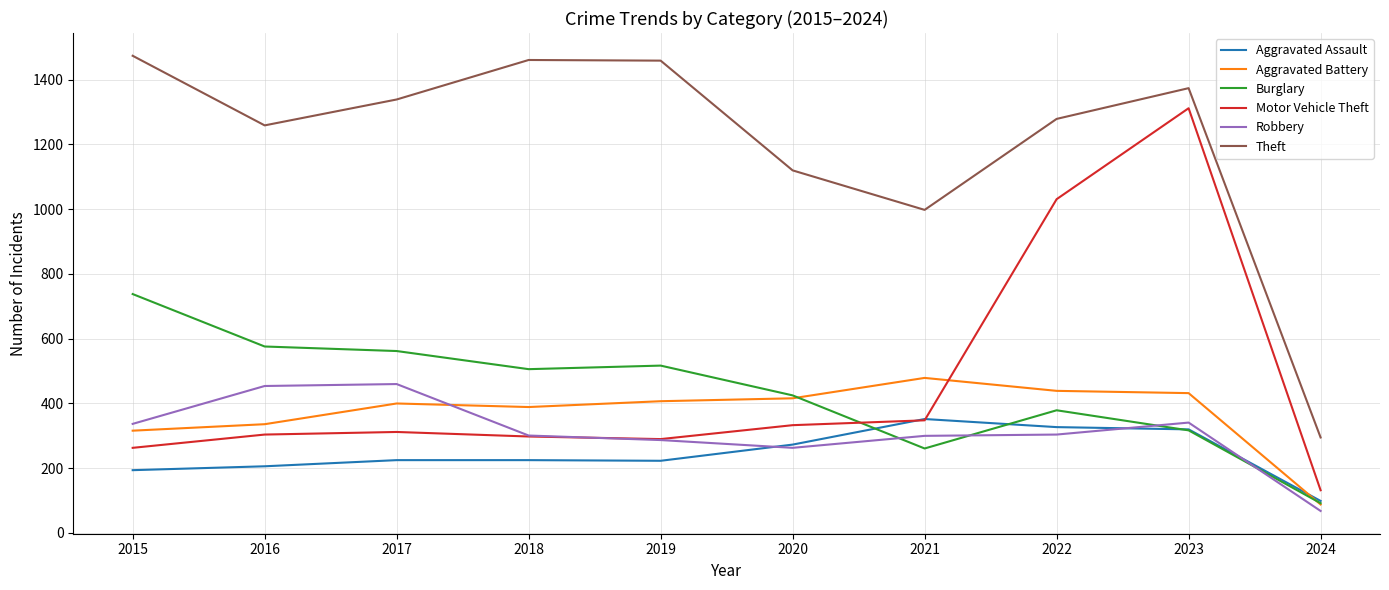

At how many categories does at least one series exceed 909?

9